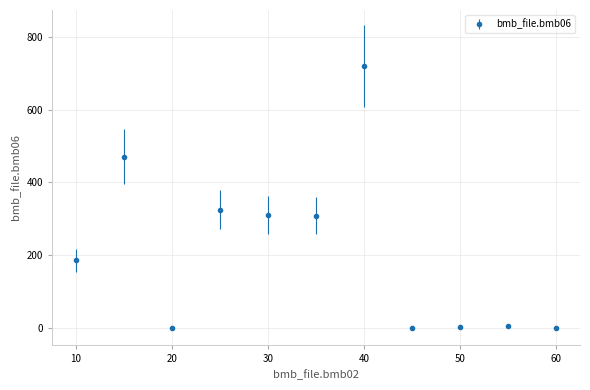

What is the sum of all values?

2324.7